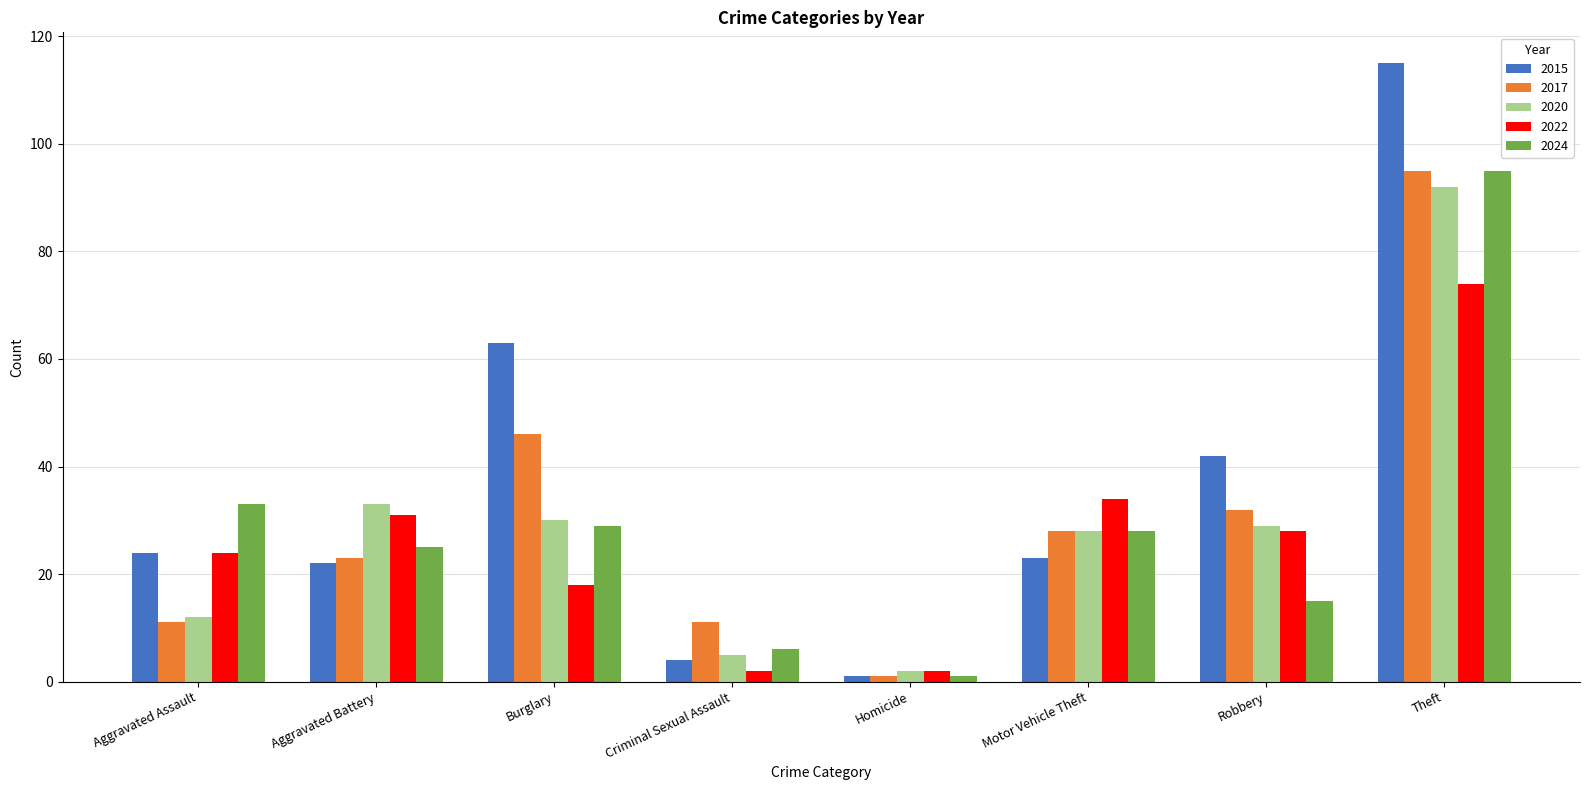

Count the number of categories in the chart.

8